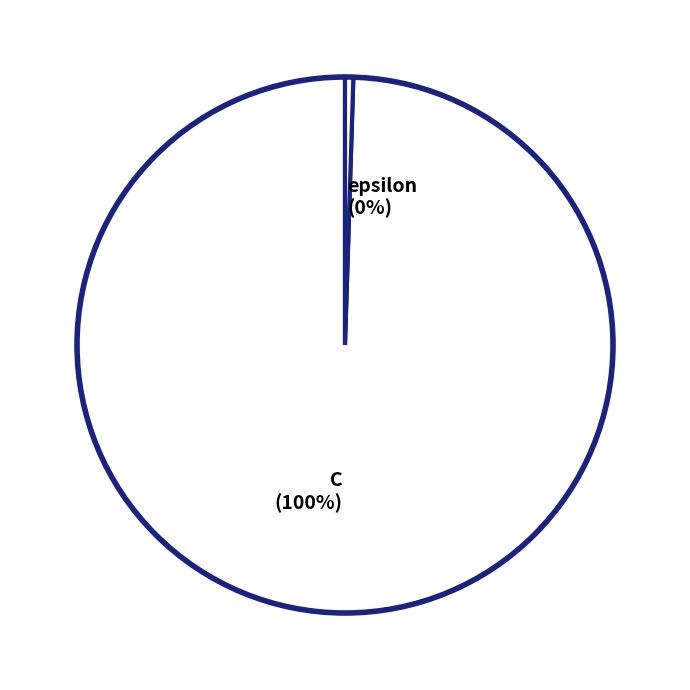

What is the ratio of the value at C to the value at epsilon?

200.0